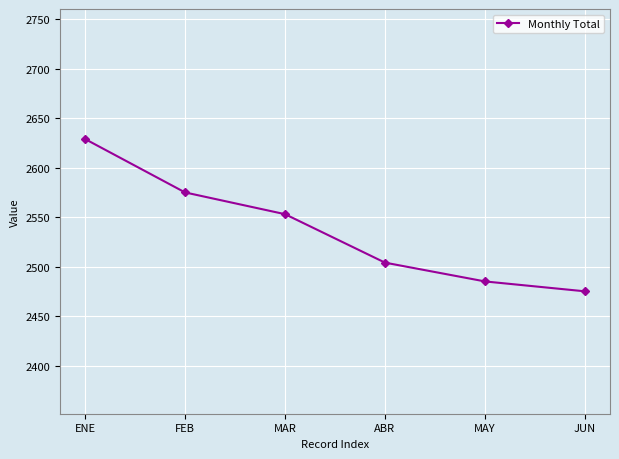

How many lines are shown in the chart?

1